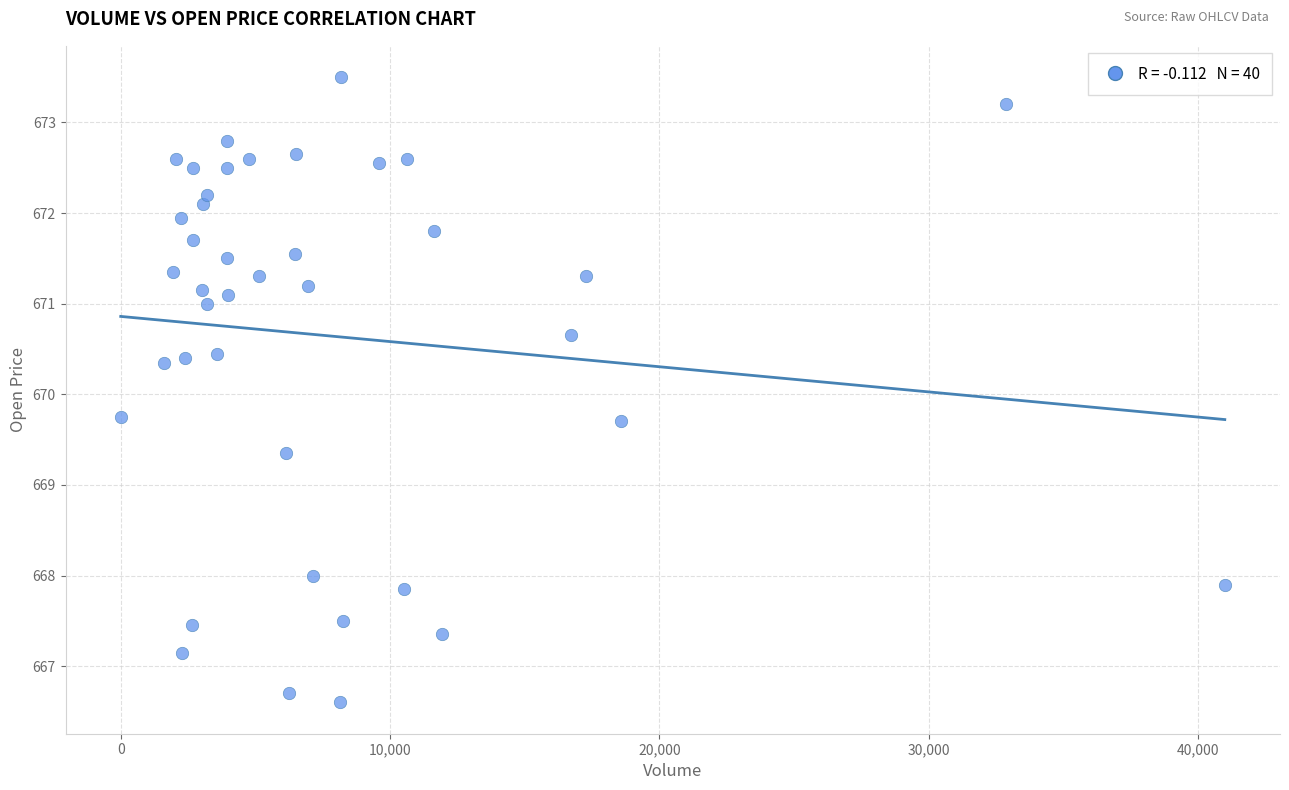

What is the range of Y values (max minus min)?

6.9